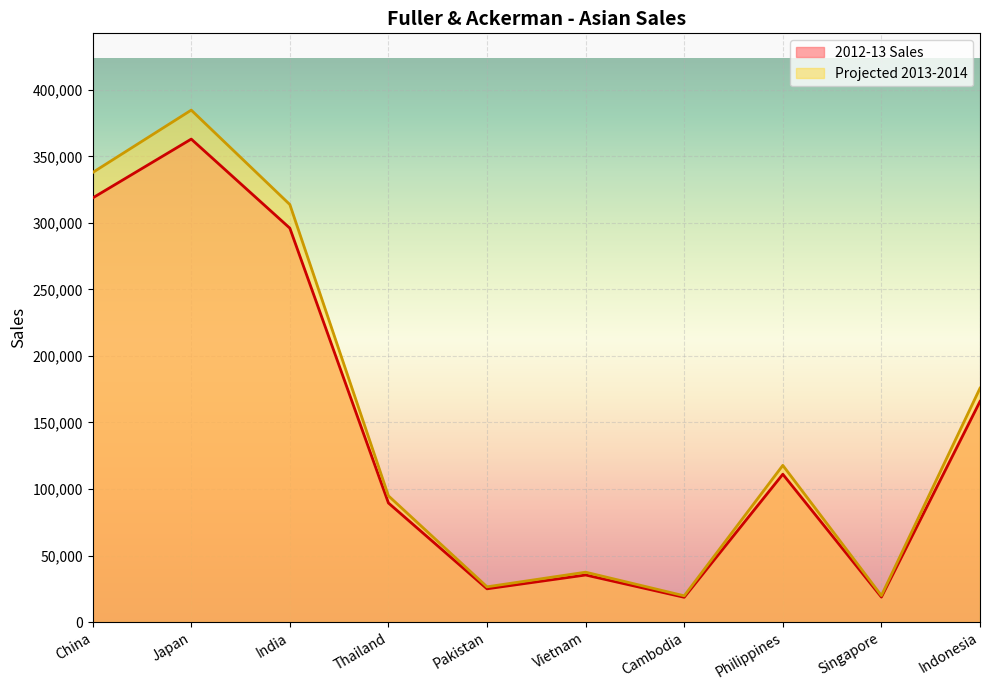

Reading left to right, list all the values displayed in this chart.

2012-13 Sales: 318746.0	362996.0	296048.0	89475.0	24967.0	35345.0	18596.0	111096.0	18756.0	165820.0
Projected 2013-2014: 337870.8	384775.8	313810.9	94843.5	26465.0	37465.7	19711.8	117761.8	19881.4	175769.2